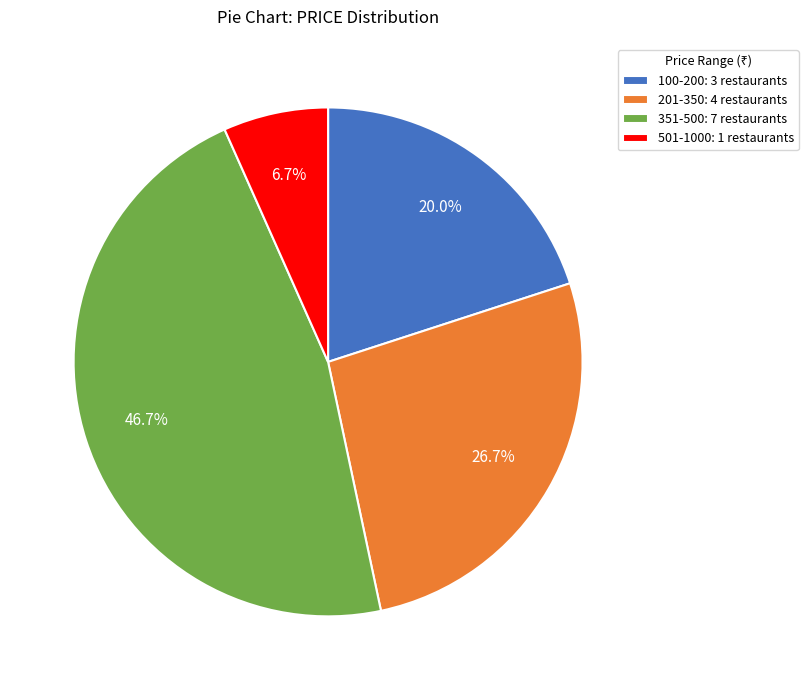

Is there any slice that represents more than half of the pie?

No